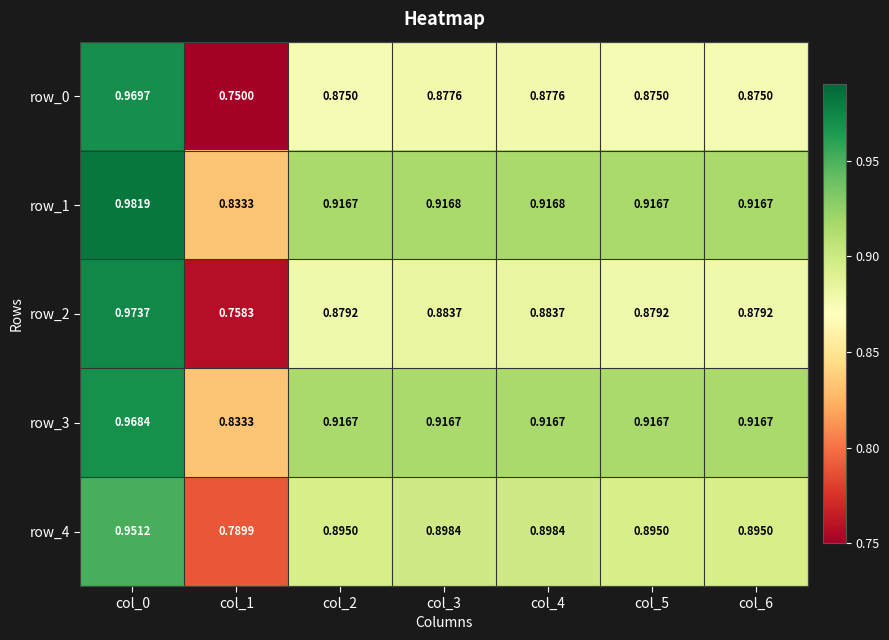

How many row_1 values are between 0 and 1?

7